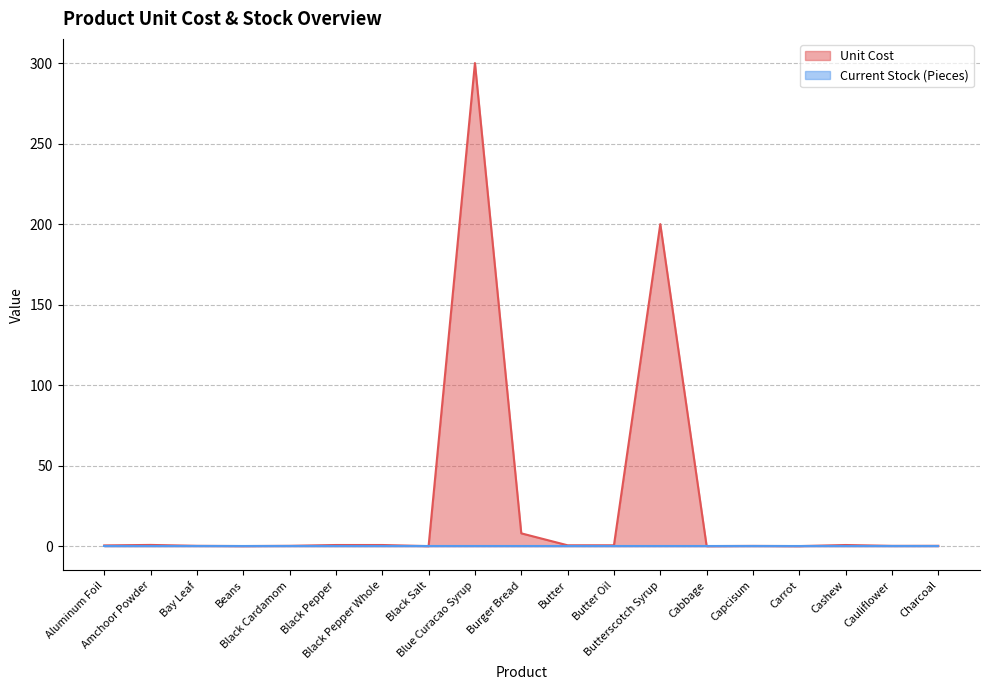

The value at Amchoor Powder is 0.8. True or false?

True